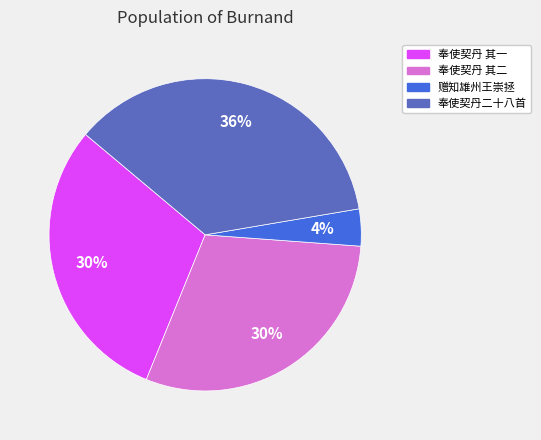

Is there a majority slice in this chart?

No